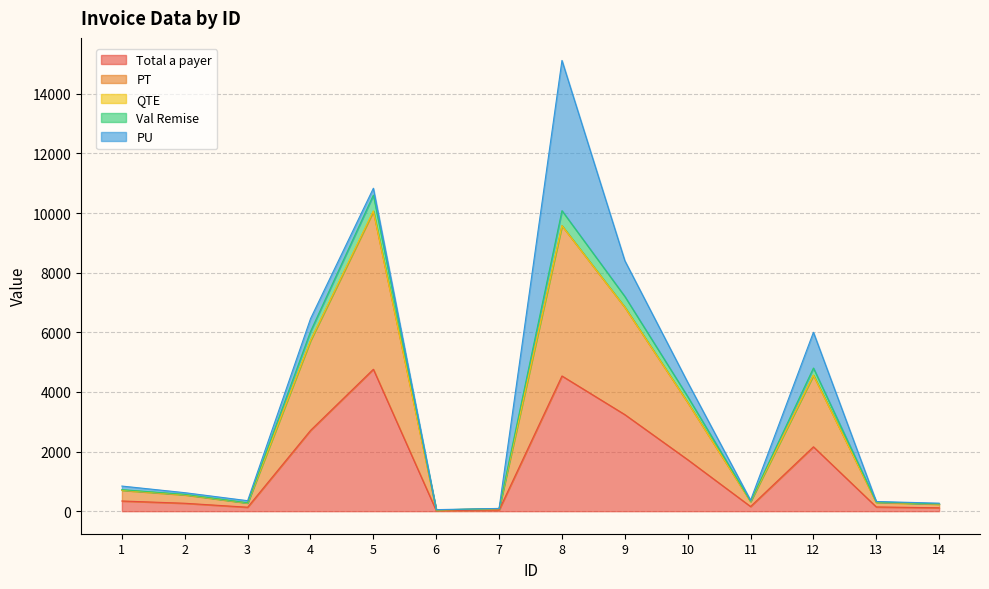

How many interior local peaks does the Total a payer series have?

3